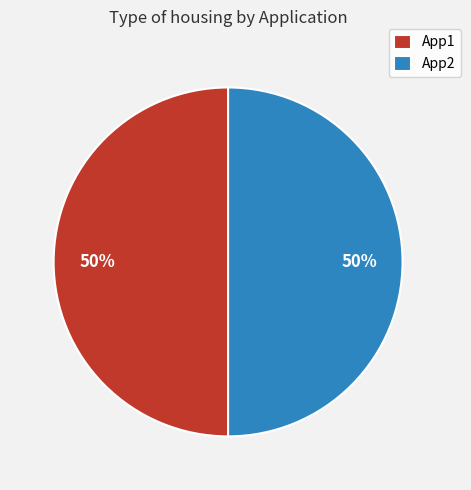

True or false: App1 accounts for 44% of the total.

False